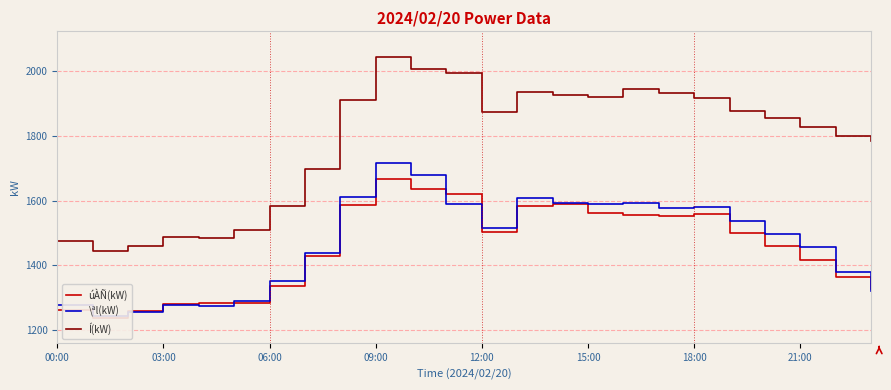

What is the maximum value for Í(kW)?

2044